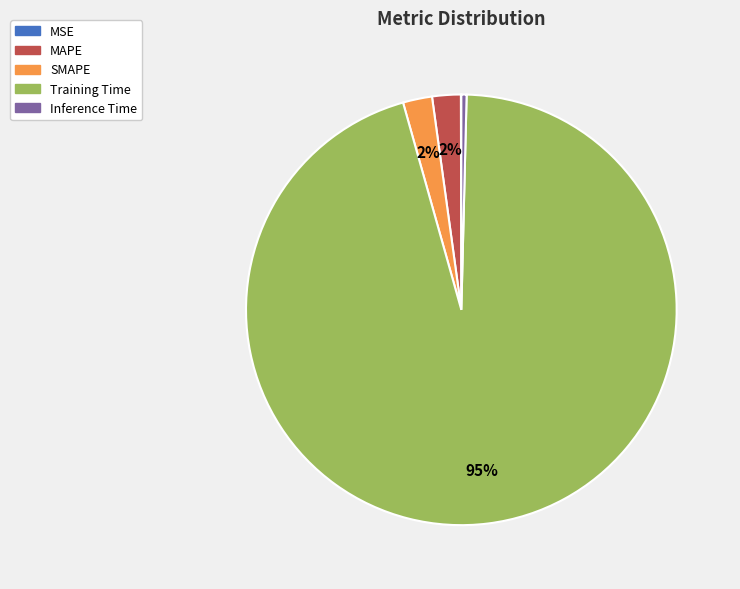

Which category has the biggest portion of the pie?

Training Time